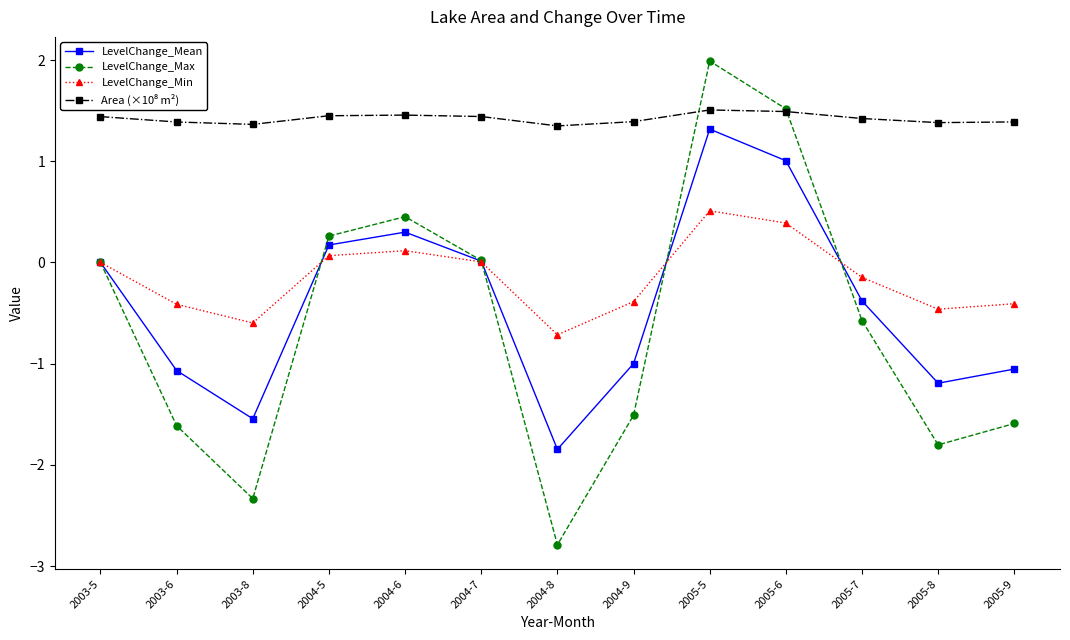

How many series are shown in this chart?

4